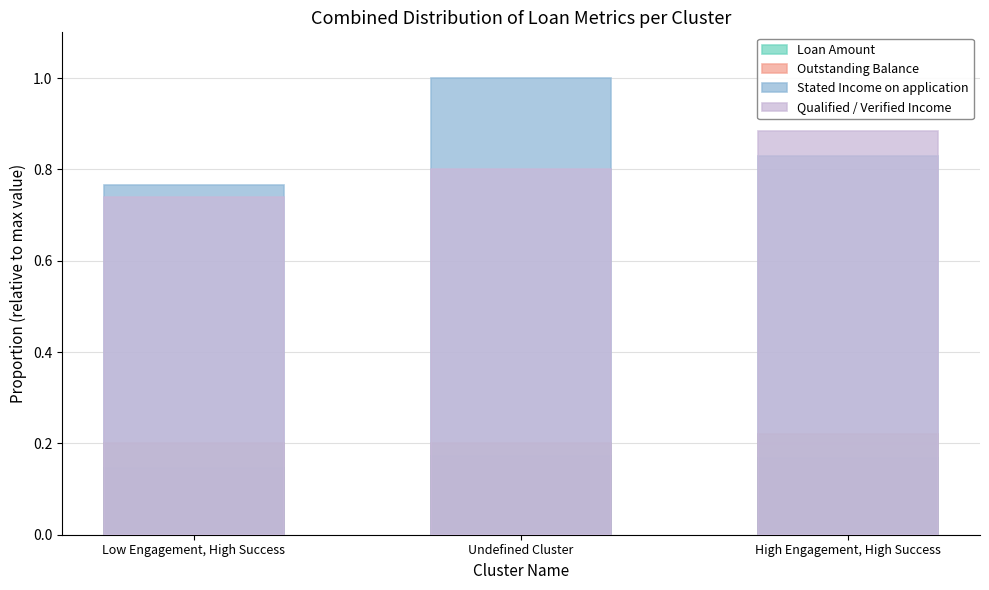

Which series has the widest spread of values?

Stated Income on application